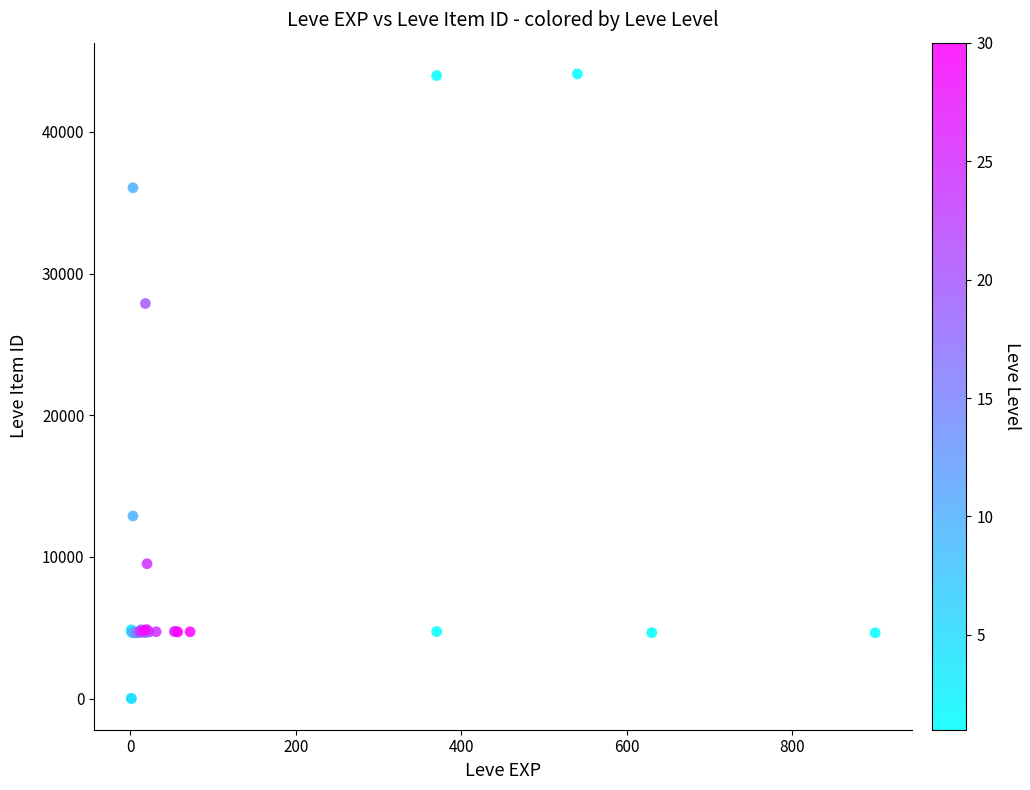

What Y value in the scatter plot is closest to 22048?

27884